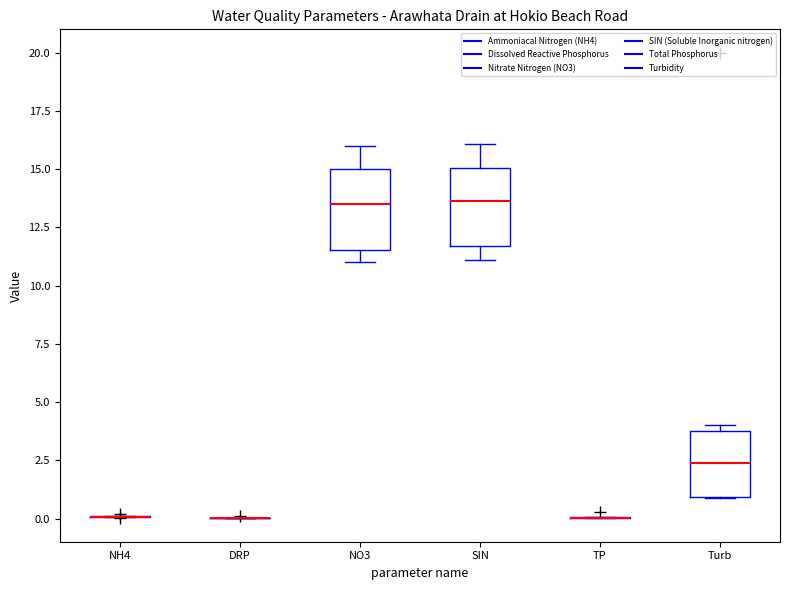

Reading left to right, transcribe this box plot: for each box, give where its median line is, the range the box spans, and where its two whiskers end, as read against the y-axis. The values are not printed on the chart, so give them approximately, as read against the axis.

NH4: box collapsed to a line at 0.0, whiskers 0.0 to 0.0
DRP: box collapsed to a line at 0.0, whiskers 0.0 to 0.0
NO3: median 13.5, box 11.5 to 15.0, whiskers 11.0 to 16.0
SIN: median 13.5, box 11.5 to 15.0, whiskers 11.0 to 16.0
TP: box collapsed to a line at 0.0, whiskers 0.0 to 0.0
Turb: median 2.5, box 1.0 to 4.0, whiskers 1.0 to 4.0 (just above the box's upper edge)